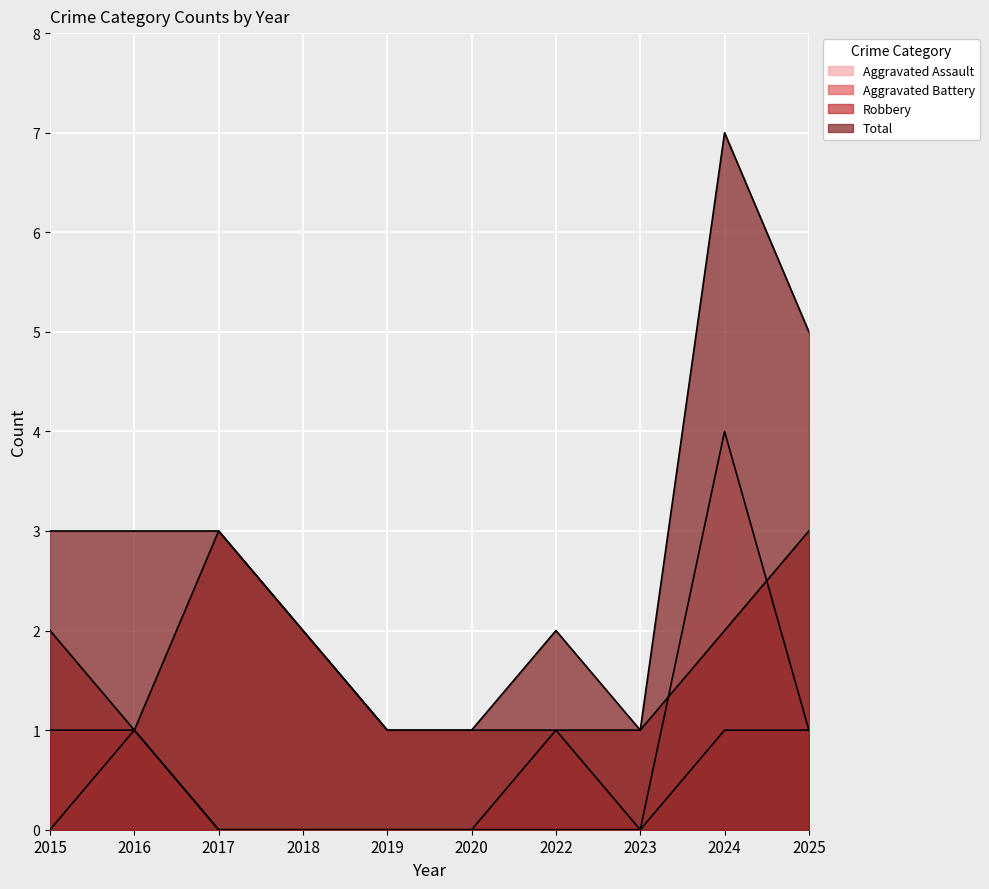

Reading left to right, list all the values displayed in this chart.

Aggravated Assault: 2015=0	2016=1	2017=0	2018=0	2019=0	2020=0	2022=0	2023=0	2024=4	2025=1
Aggravated Battery: 2015=1	2016=1	2017=0	2018=0	2019=0	2020=0	2022=1	2023=0	2024=1	2025=1
Robbery: 2015=2	2016=1	2017=3	2018=2	2019=1	2020=1	2022=1	2023=1	2024=2	2025=3
Total: 2015=3	2016=3	2017=3	2018=2	2019=1	2020=1	2022=2	2023=1	2024=7	2025=5